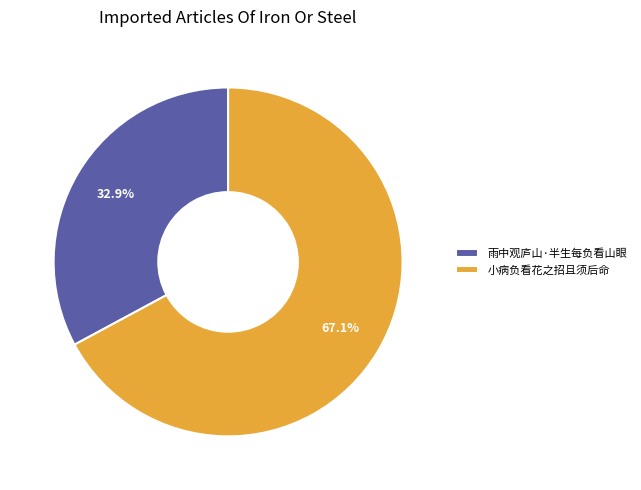

Is it true that 雨中观庐山·半生每负看山眼 is 33% of the pie?

True